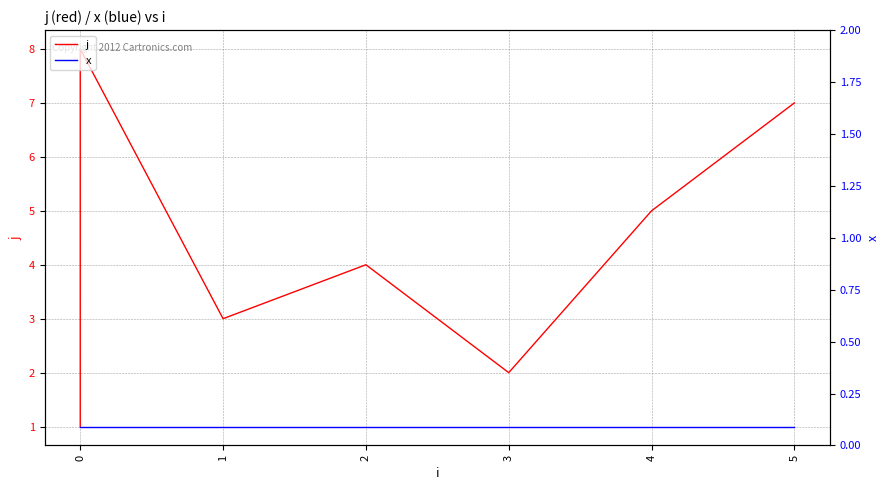

How many series are shown in this chart?

2